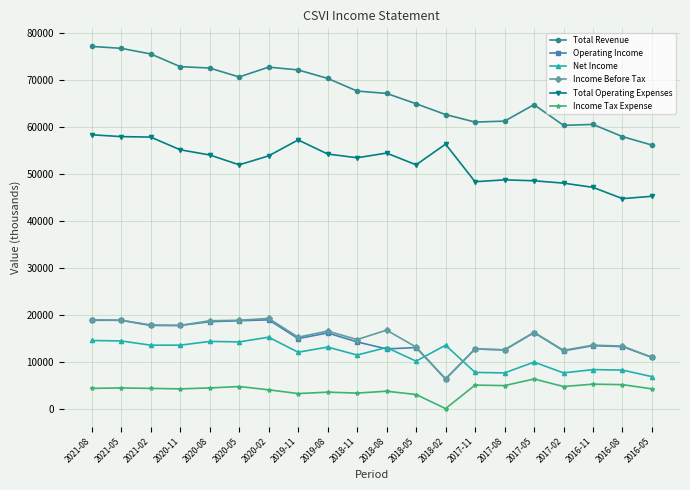

What is the approximate value of Total Revenue at 2018-11, to the nearest 100?

67600